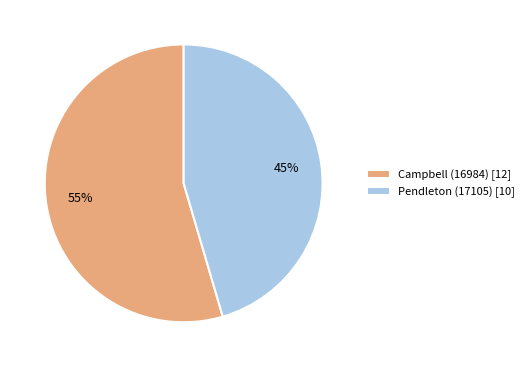

What is the majority slice?

Campbell (16984)